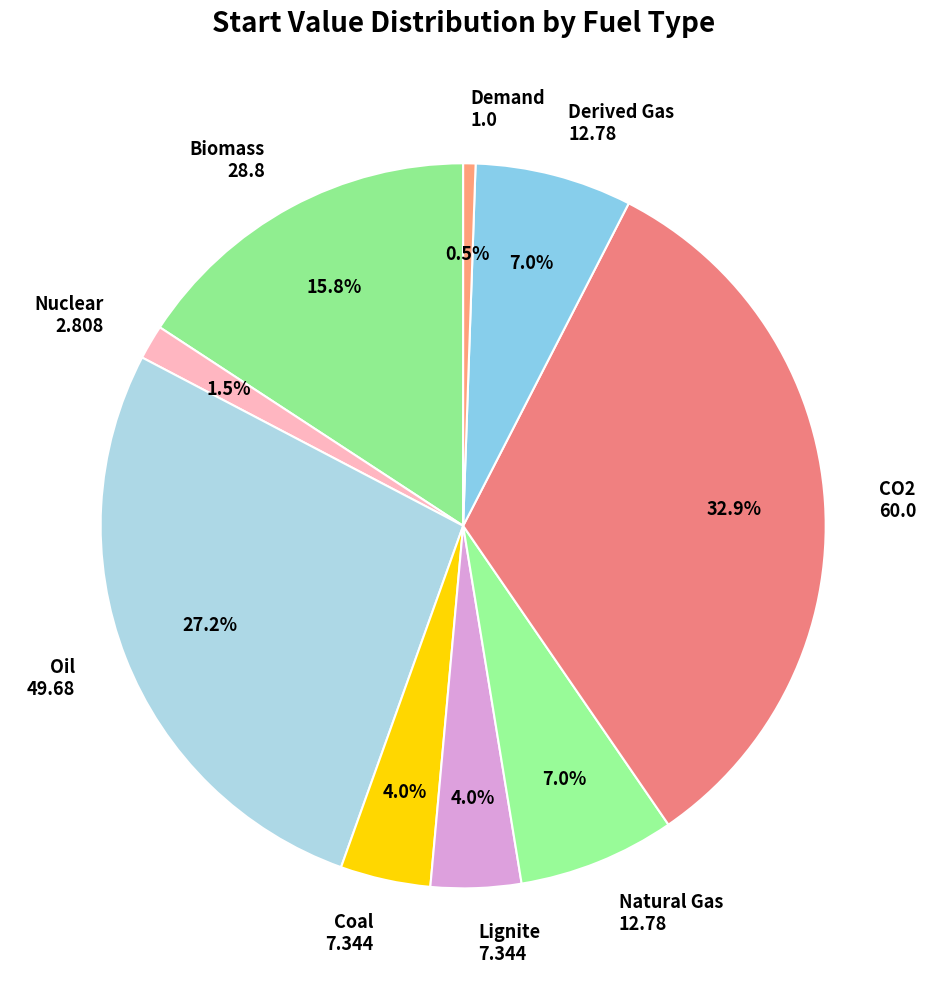

What is the ratio of the value at Demand to the value at Natural Gas?

0.1